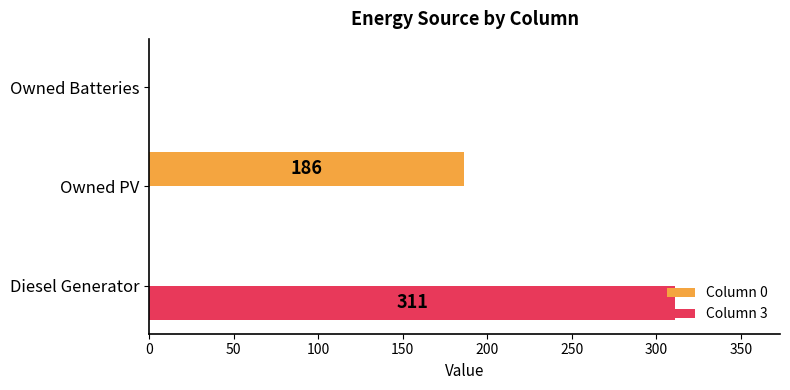

At which category is the sum across all series the highest?

Diesel Generator